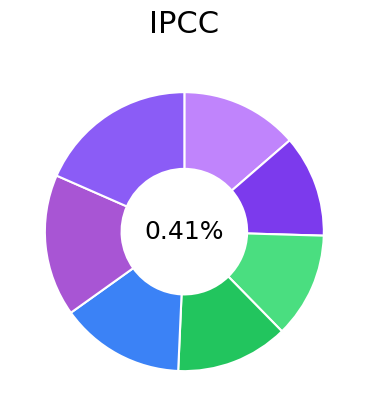

Do 550 and 800 together represent more than half of the pie?

No